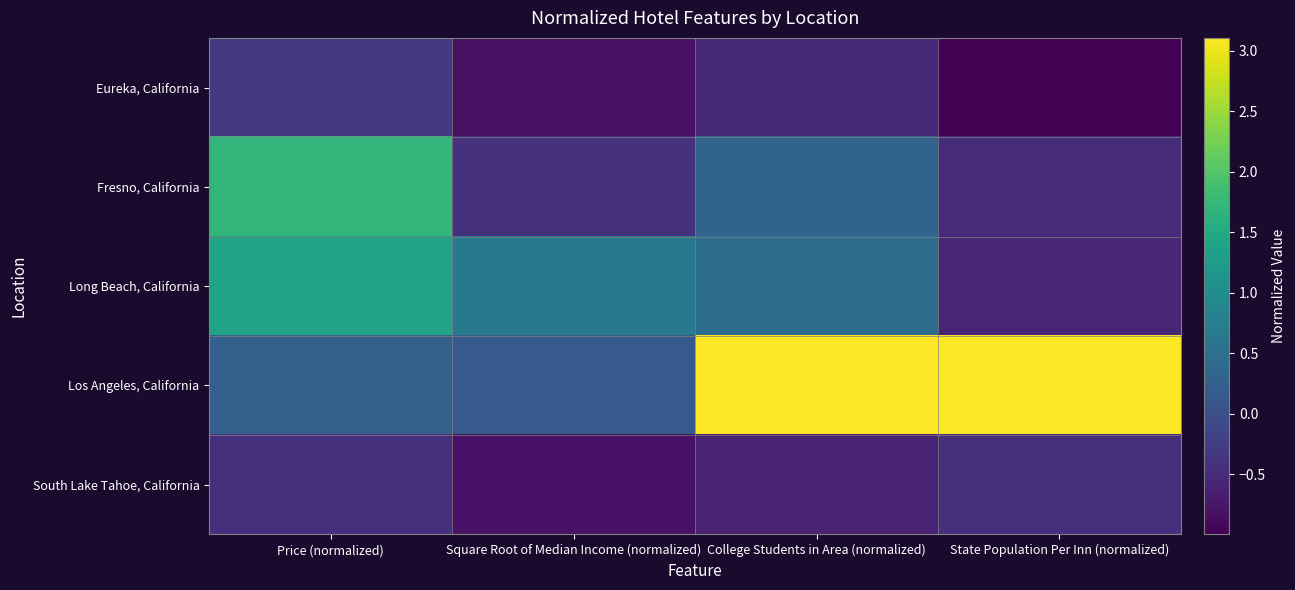

List the series in order of their peak value, highest first.

Los Angeles, California, Fresno, California, Long Beach, California, Eureka, California, South Lake Tahoe, California